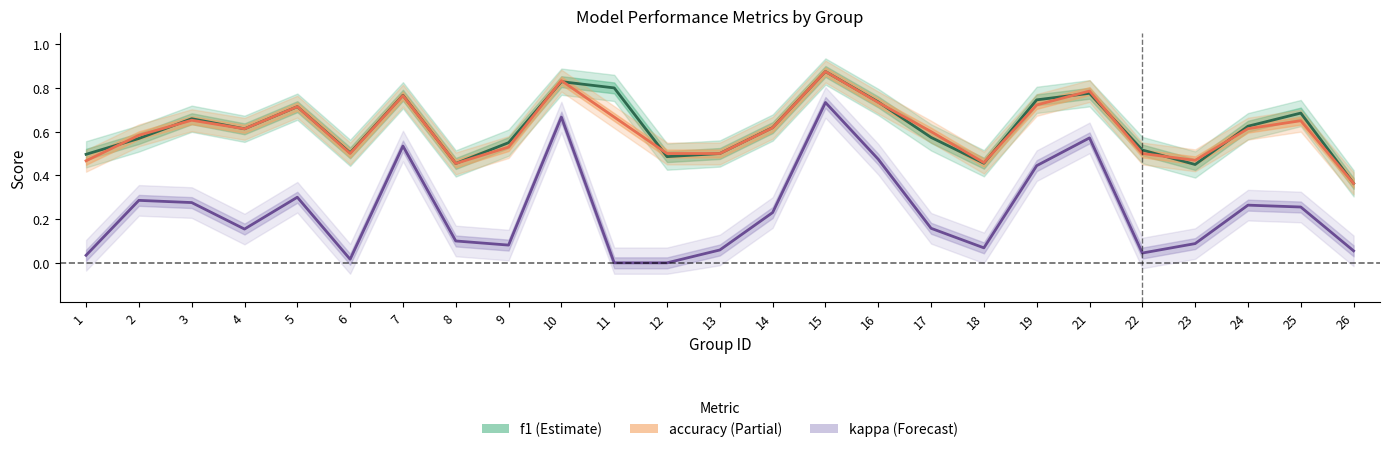

List the labels in order of f1 value, largest first.

15, 10, 11, 21, 7, 19, 16, 5, 25, 3, 24, 14, 4, 17, 2, 9, 22, 6, 13, 1, 12, 18, 8, 23, 26